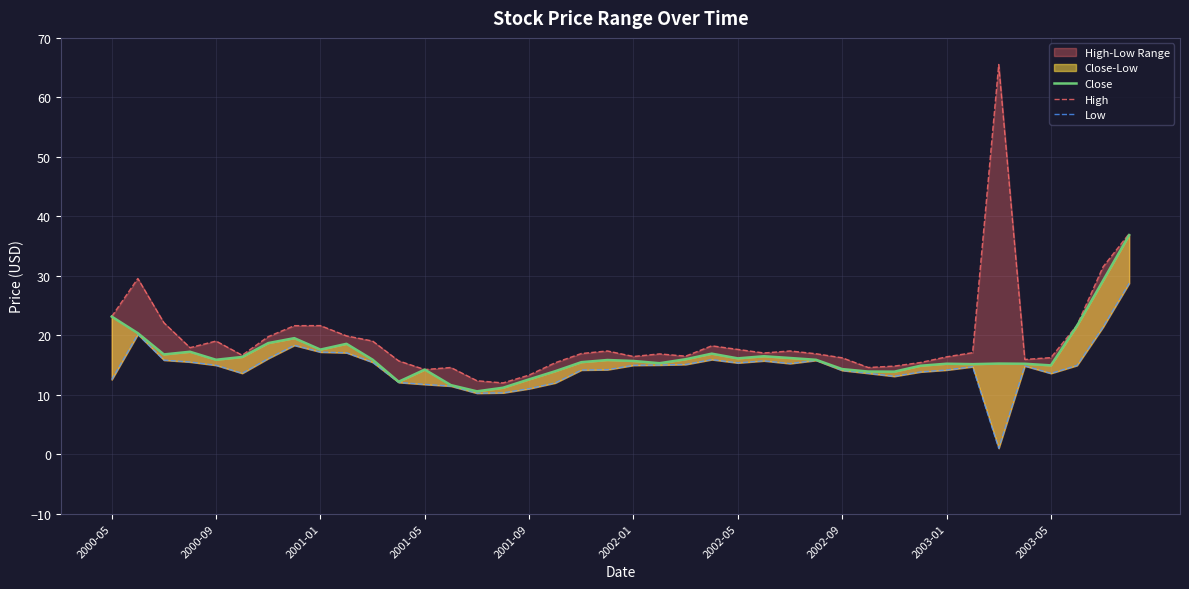

The value of Close at 35 is 6.3. True or false?

False